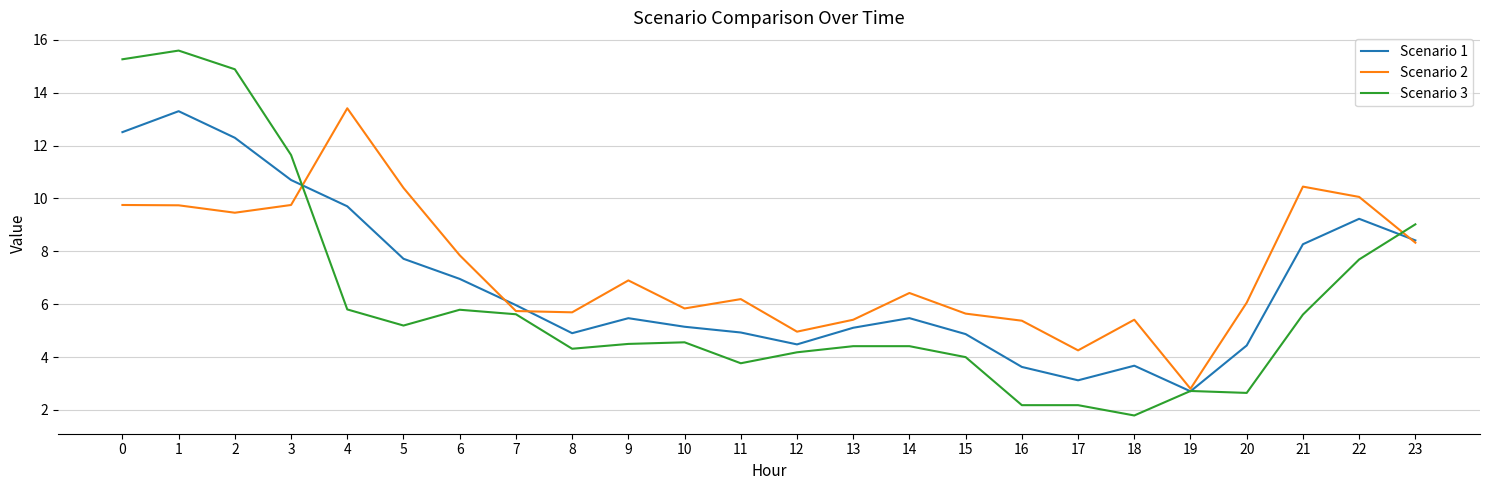

At which label is Scenario 3 closest to 8?

22